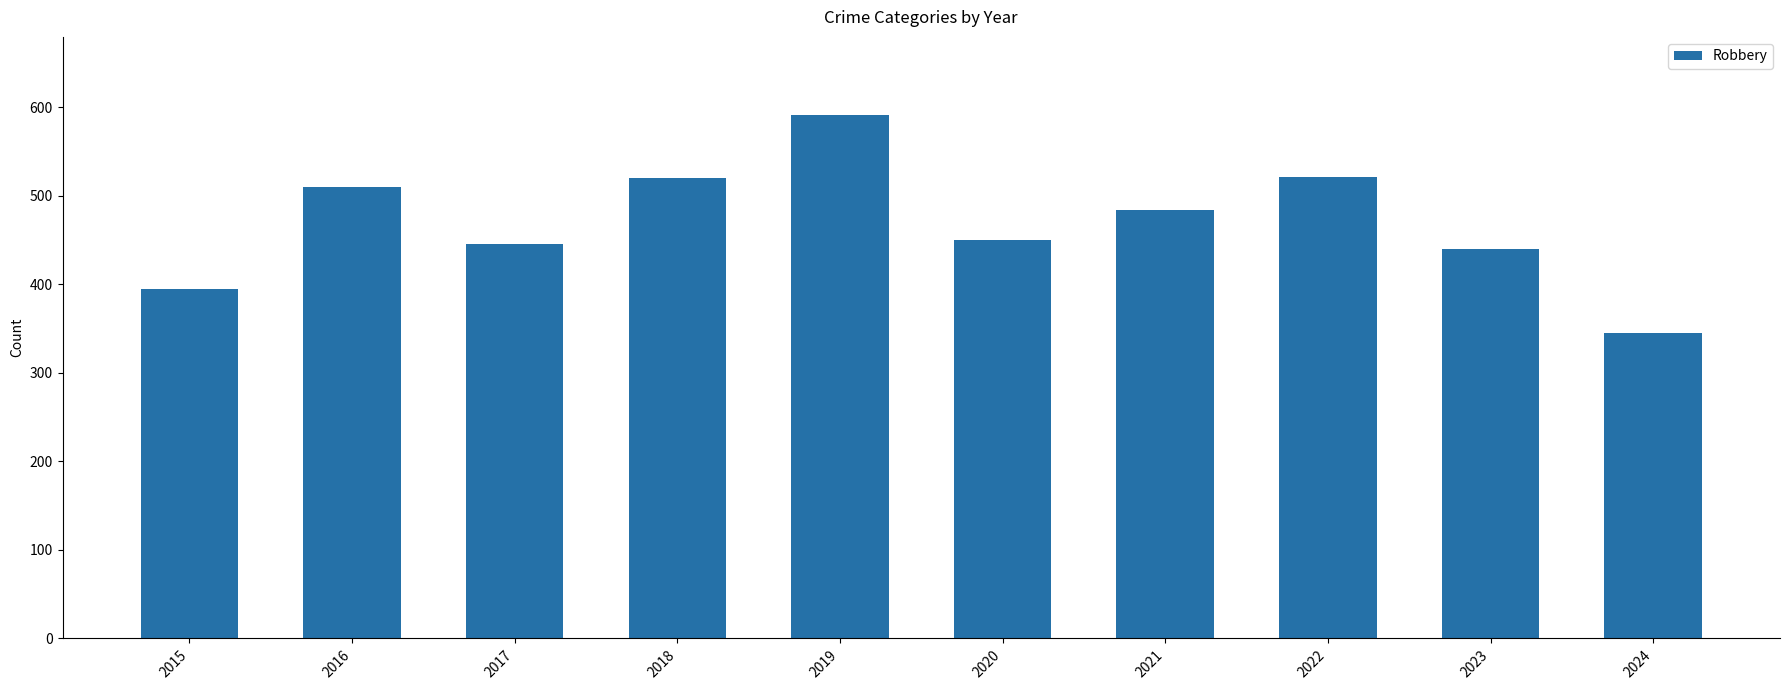

Which label corresponds to the largest value in the chart?

2019